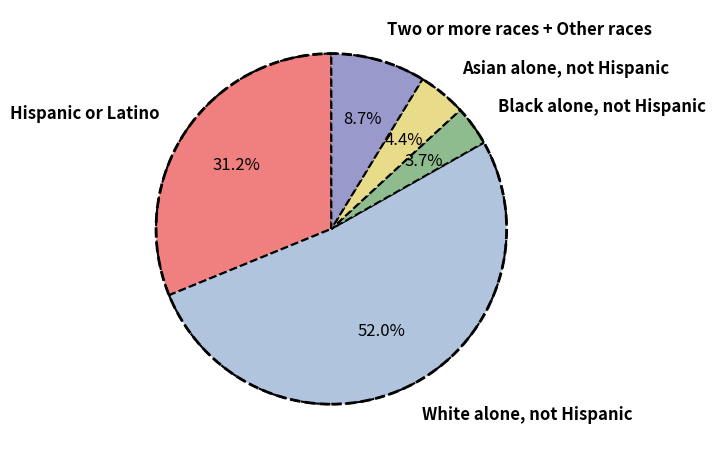

Count the number of slices in the pie.

5